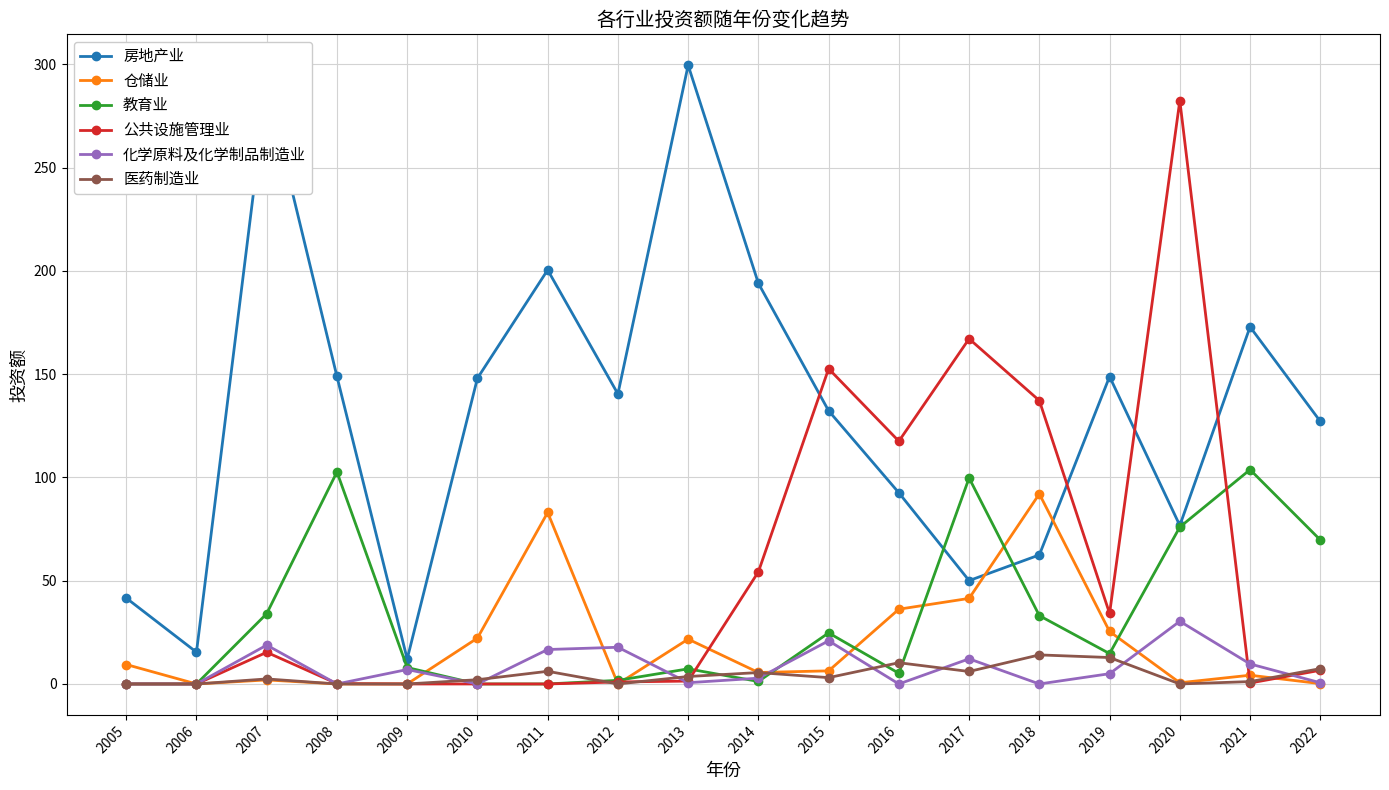

What is the lowest value of the 房地产业 series?

12.1